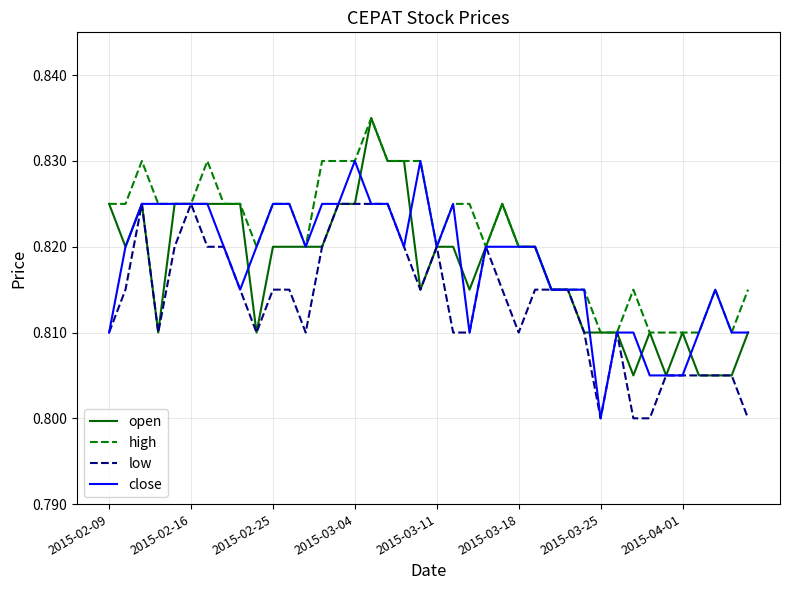

Count the number of categories in the chart.

40